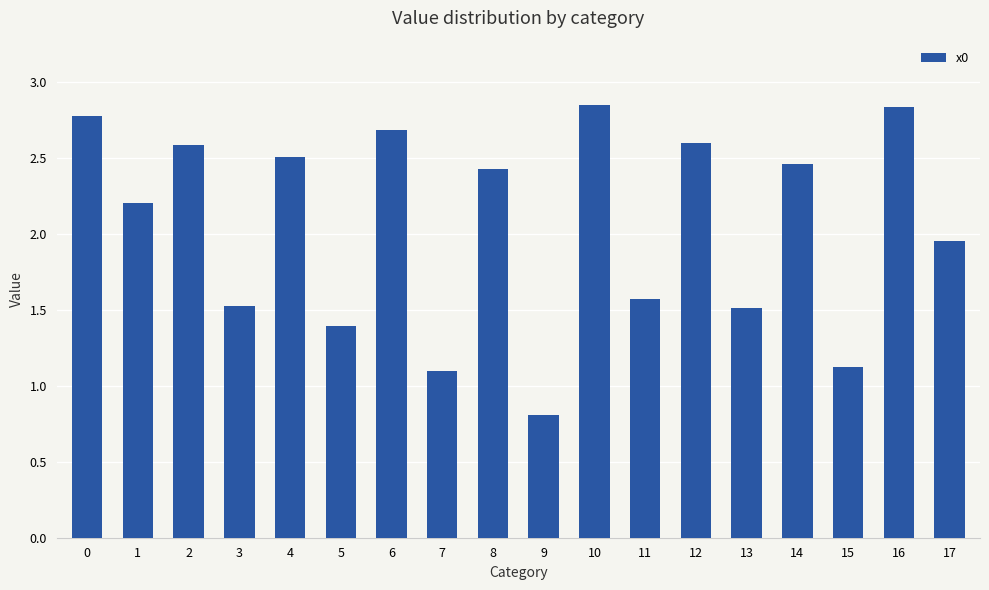

How many categories are shown in the chart?

18